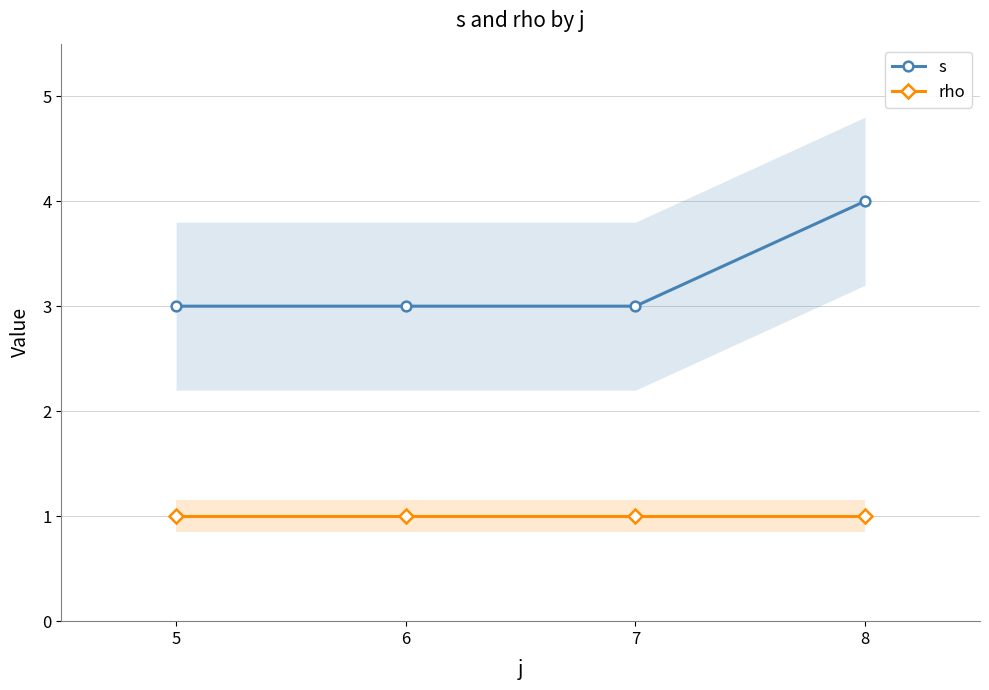

List the series in order of their peak value, lowest first.

rho, s